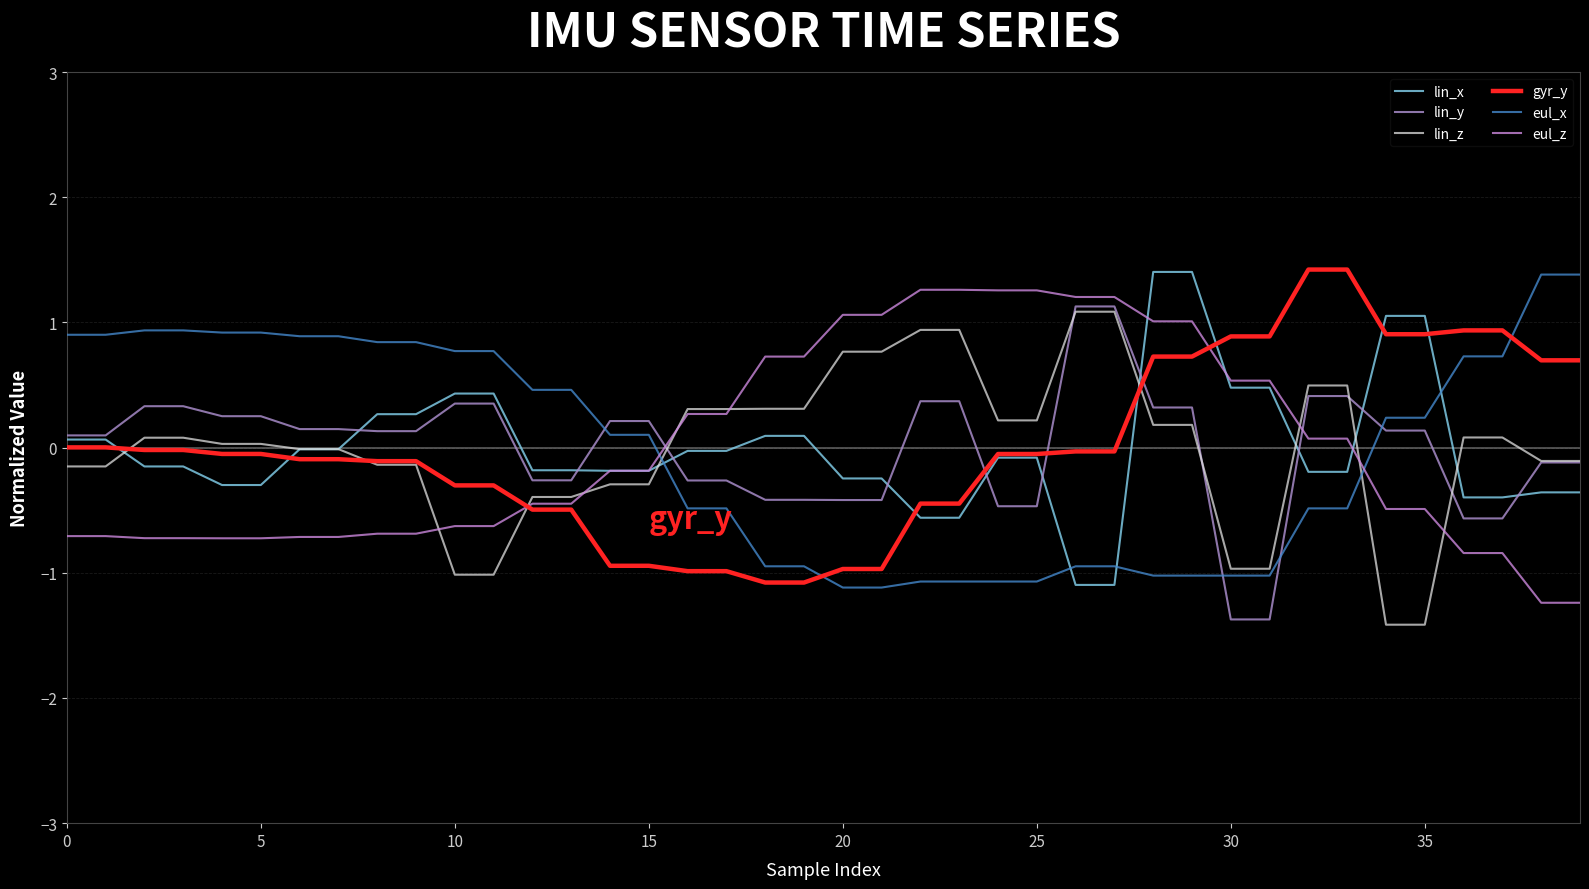

What is the maximum value for eul_z?

1.3